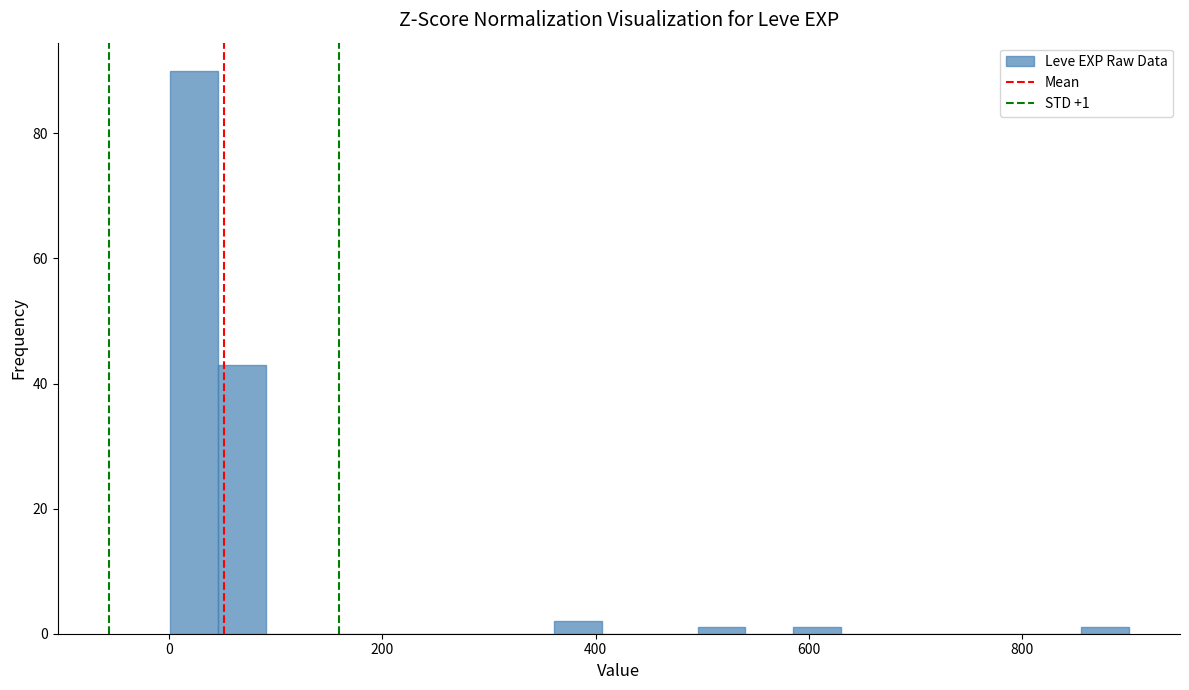

Around what value on the x-axis is the tallest bar? Give the approximate position of its centre, as read against the axis.

20